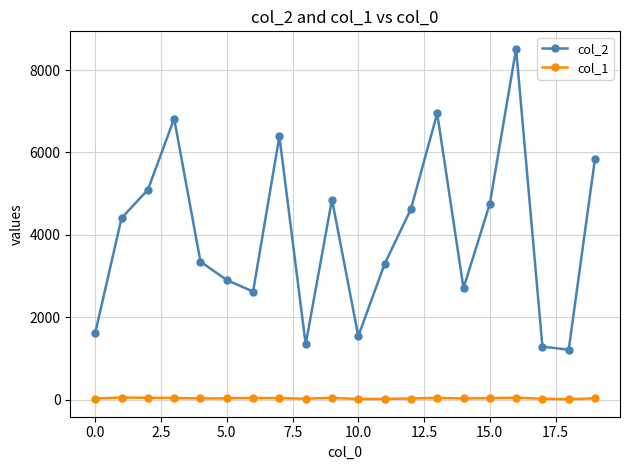

What are all the series names shown in the legend?

col_2, col_1